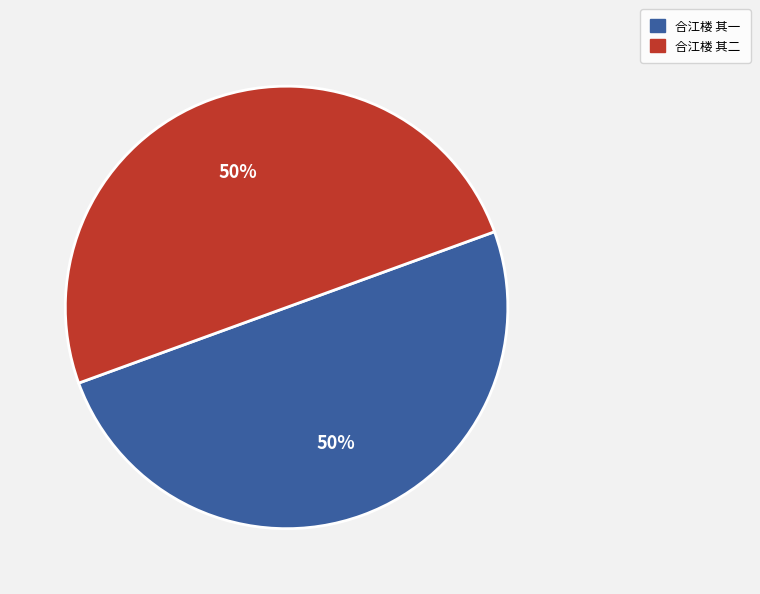

To the nearest percent, what is the combined percentage of 合江楼 其二 and 合江楼 其一?

100%